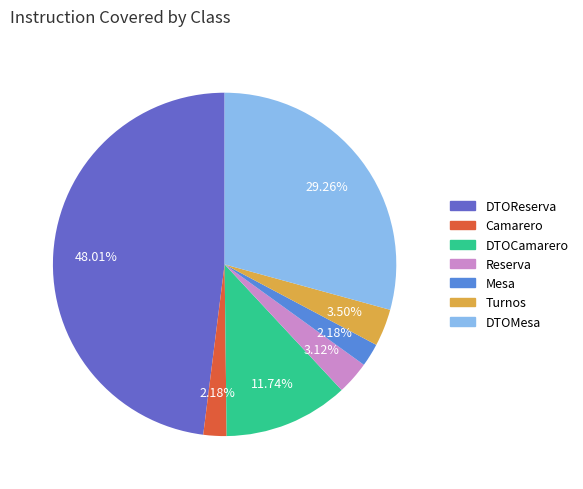

To the nearest percent, what is the difference between the largest and smallest slice percentages?

46%